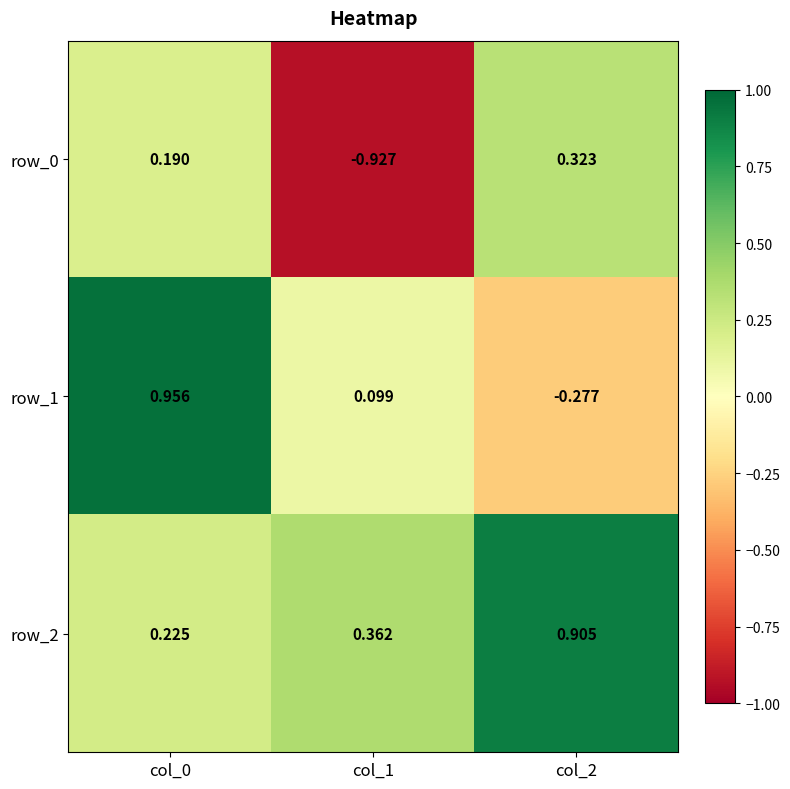

The value of row_0 at col_1 is -0.4. True or false?

False